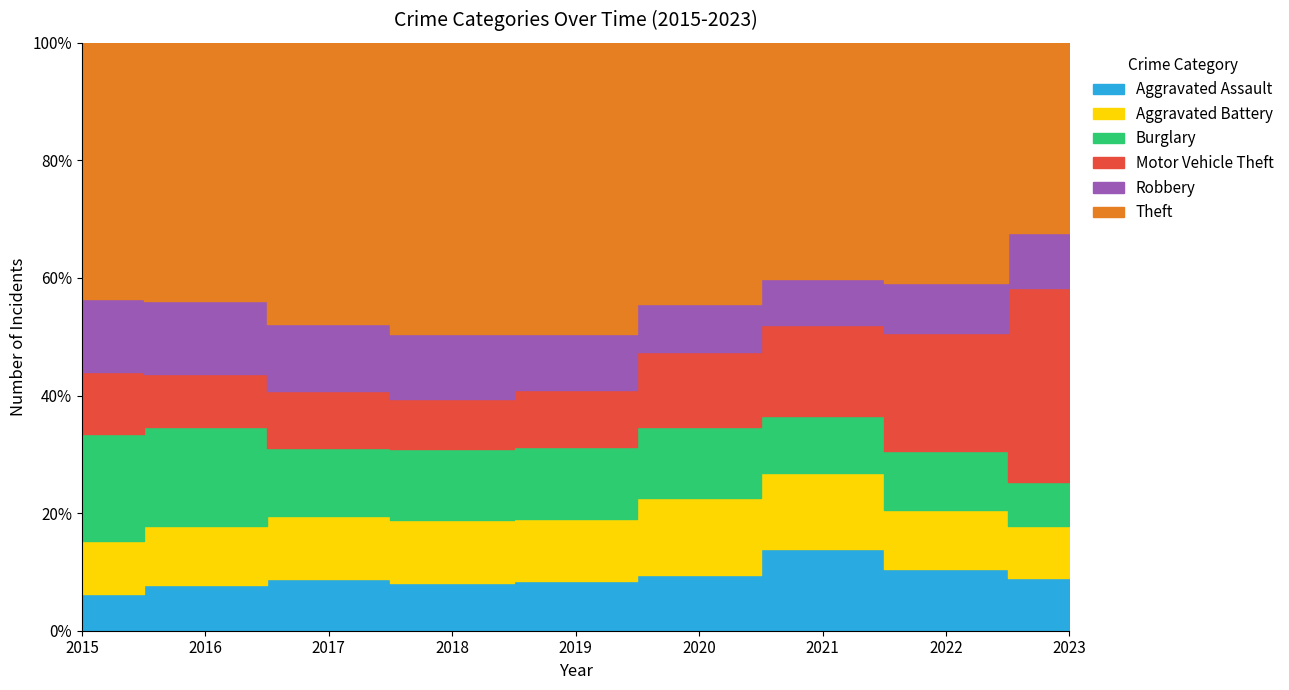

What are all the series names shown in the legend?

Aggravated Assault, Aggravated Battery, Burglary, Motor Vehicle Theft, Robbery, Theft